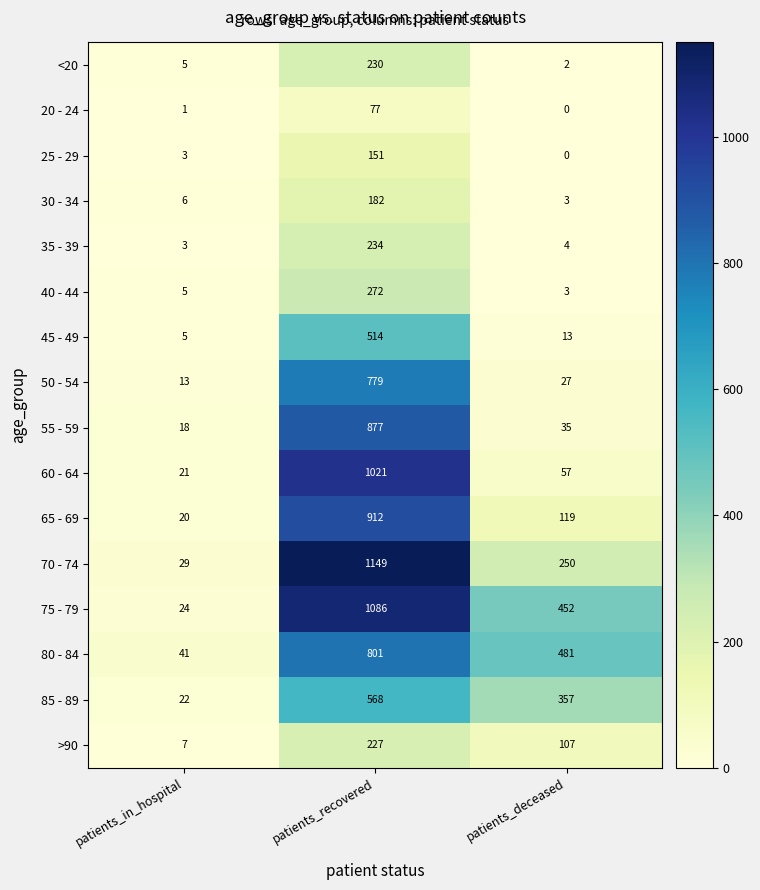

True or false: 70 - 74 has a value of 250 at patients_deceased.

True